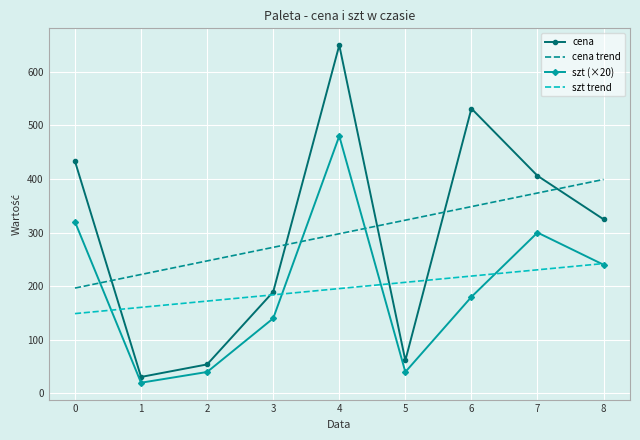

True or false: szt (×20) and cena intersect in this chart.

False